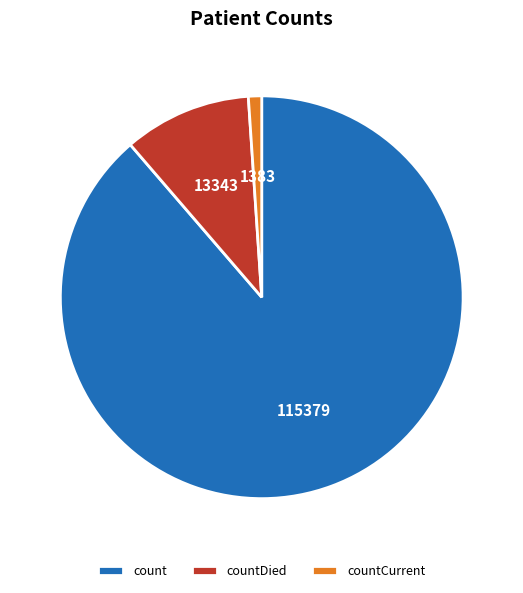

Is count the majority of the pie?

Yes